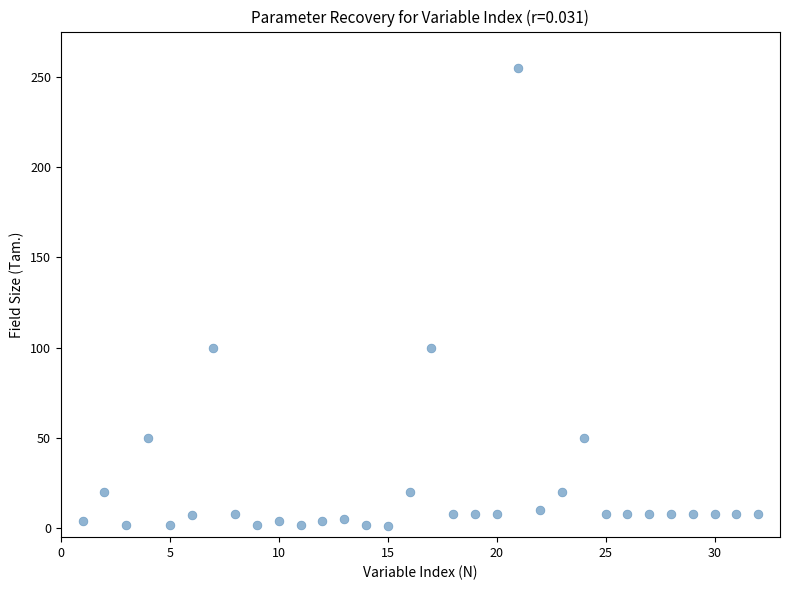

What is the range of X values (max minus min)?

31